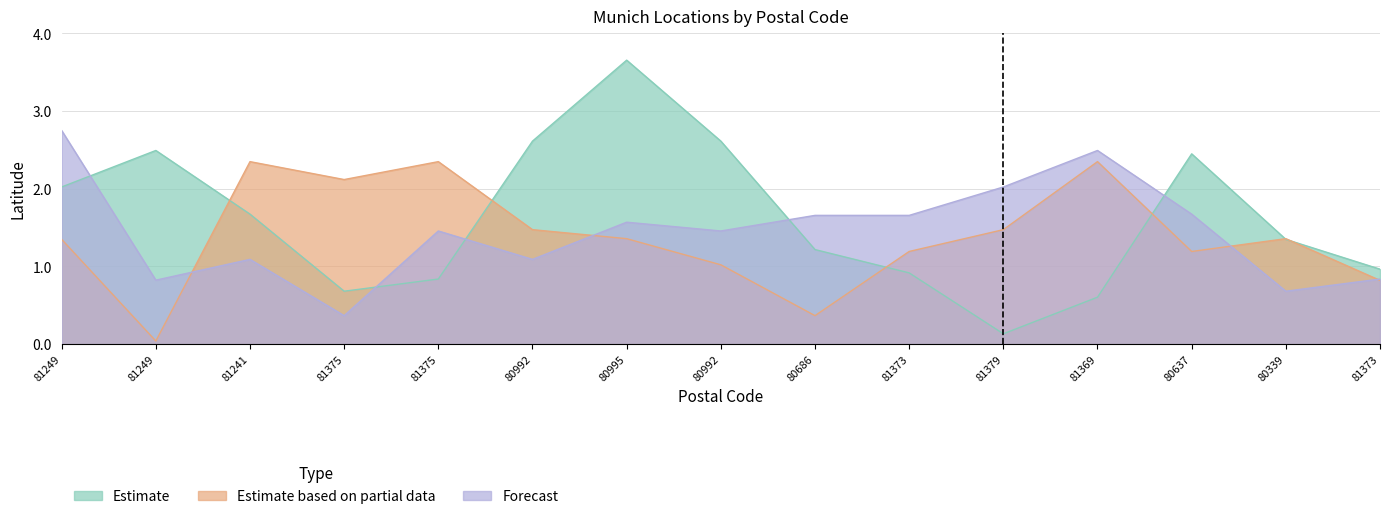

What is the average value of the Estimate series?

1.6